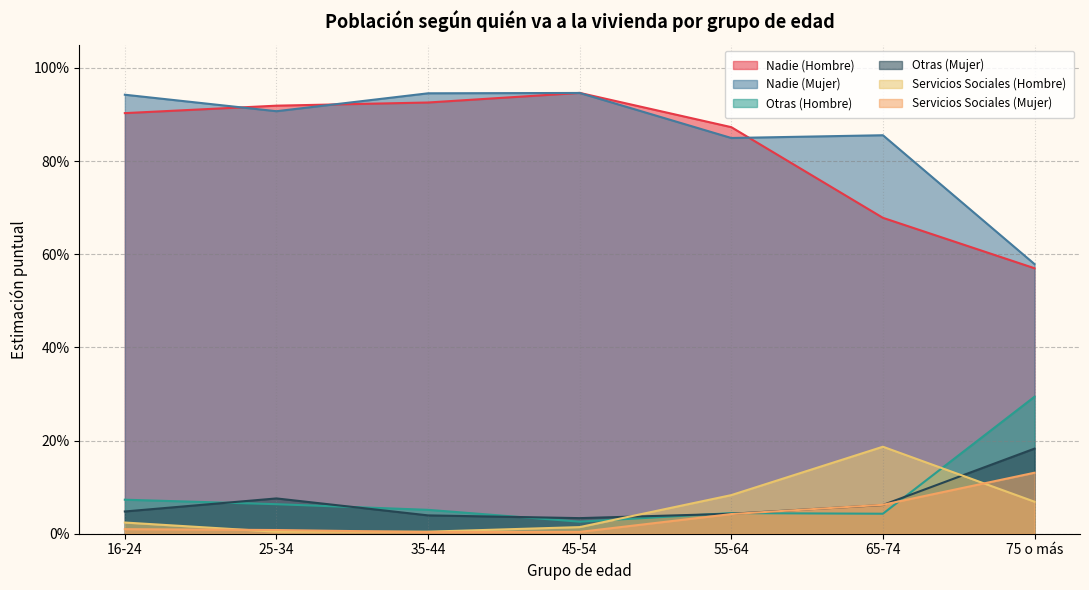

Which series has the largest total across all categories?

Nadie (Mujer)